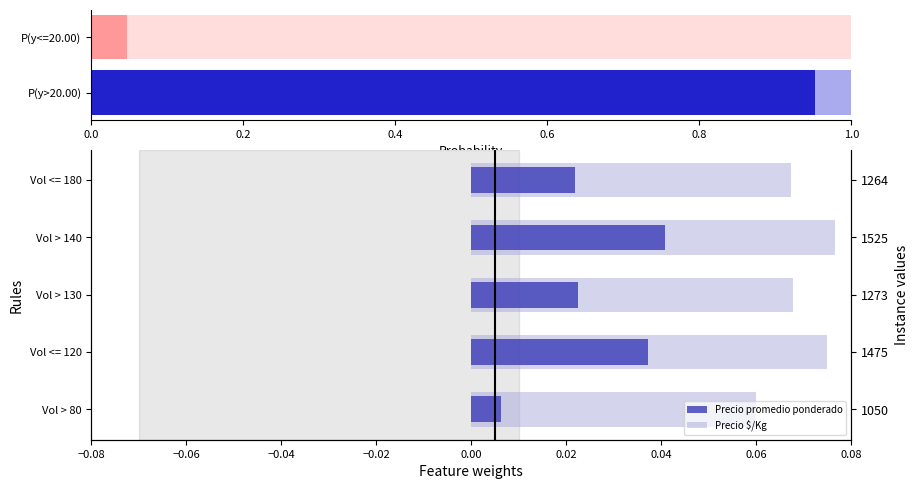

List the series in order of their peak value, lowest first.

Precio promedio ponderado, Precio $/Kg